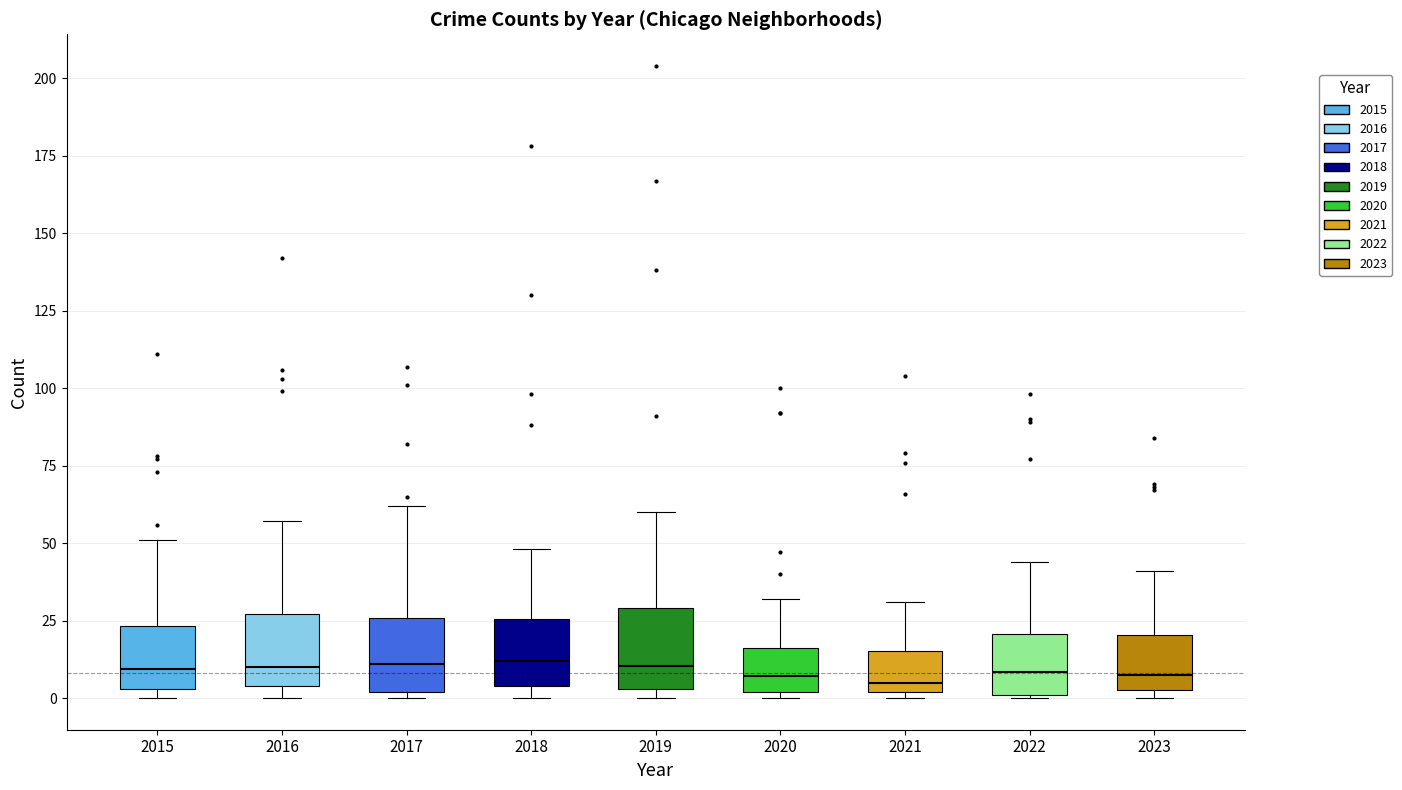

Where is the lower edge of the box at x = 2017 on the y-axis? The values are not printed on the chart, so give them approximately, as read against the axis.

0